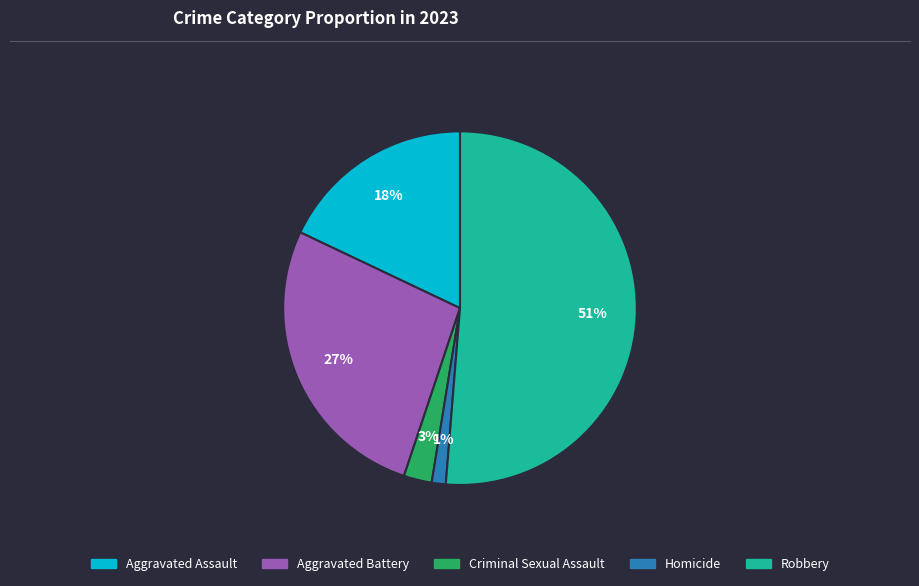

Does any single category account for the majority?

Yes